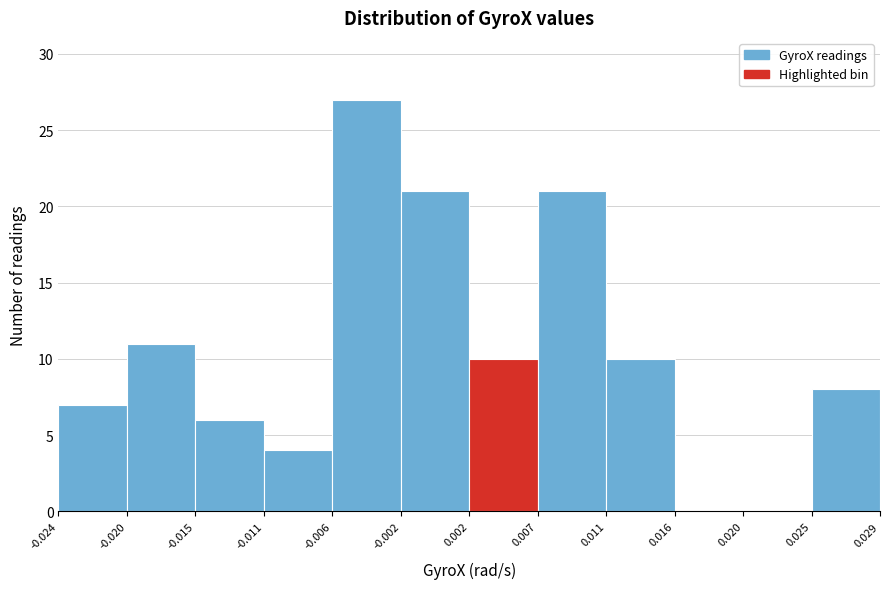

Reading left to right, list every bar in this chart as the range it spans on the x-axis followed by its height. The values are not printed on the chart, so give them approximately, as read against the axis.

-0.024 to -0.020: 7
-0.020 to -0.015: 11
-0.015 to -0.011: 6
-0.011 to -0.006: 4
-0.006 to -0.002: 27
-0.002 to 0.002: 21
0.002 to 0.007: 10
0.007 to 0.011: 21
0.011 to 0.016: 10
0.016 to 0.020: 0
0.020 to 0.025: 0
0.025 to 0.029: 8